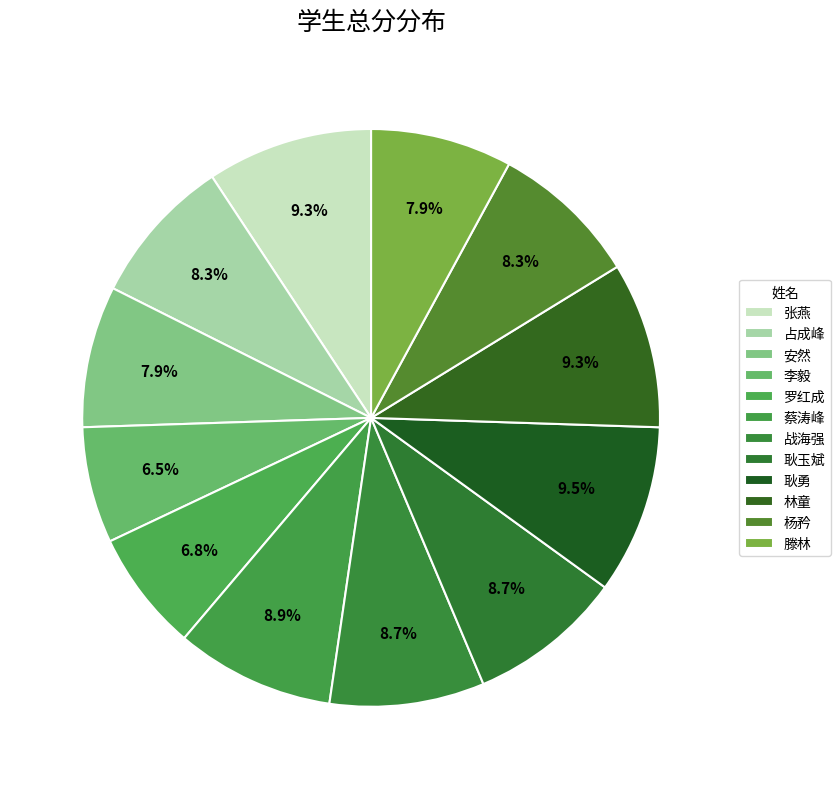

Which slice is the smallest?

李毅